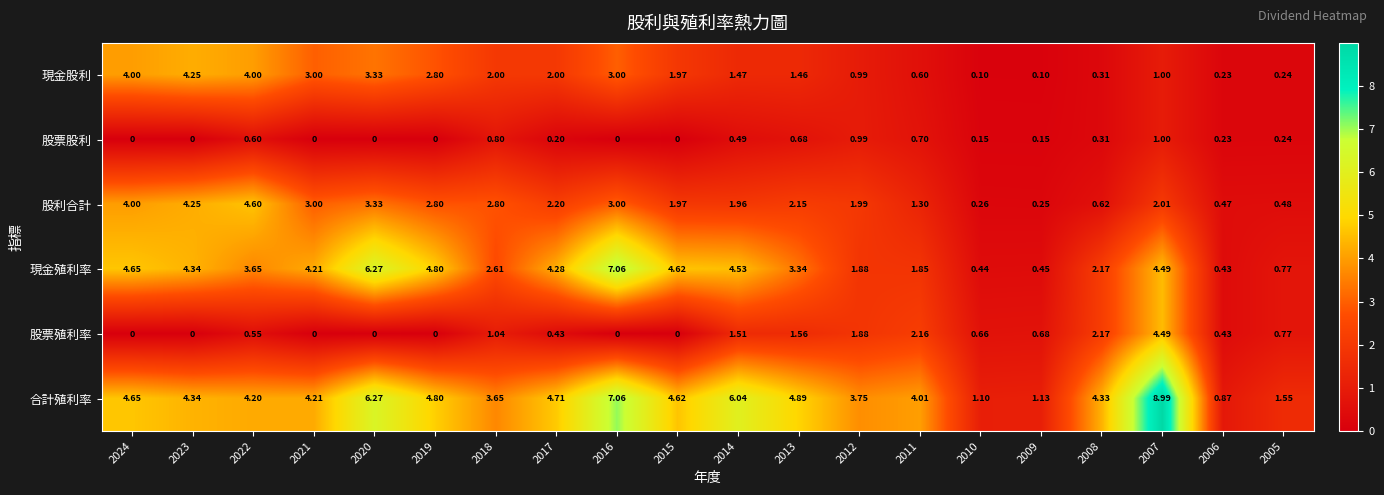

Which series has the largest total across all categories?

合計殖利率